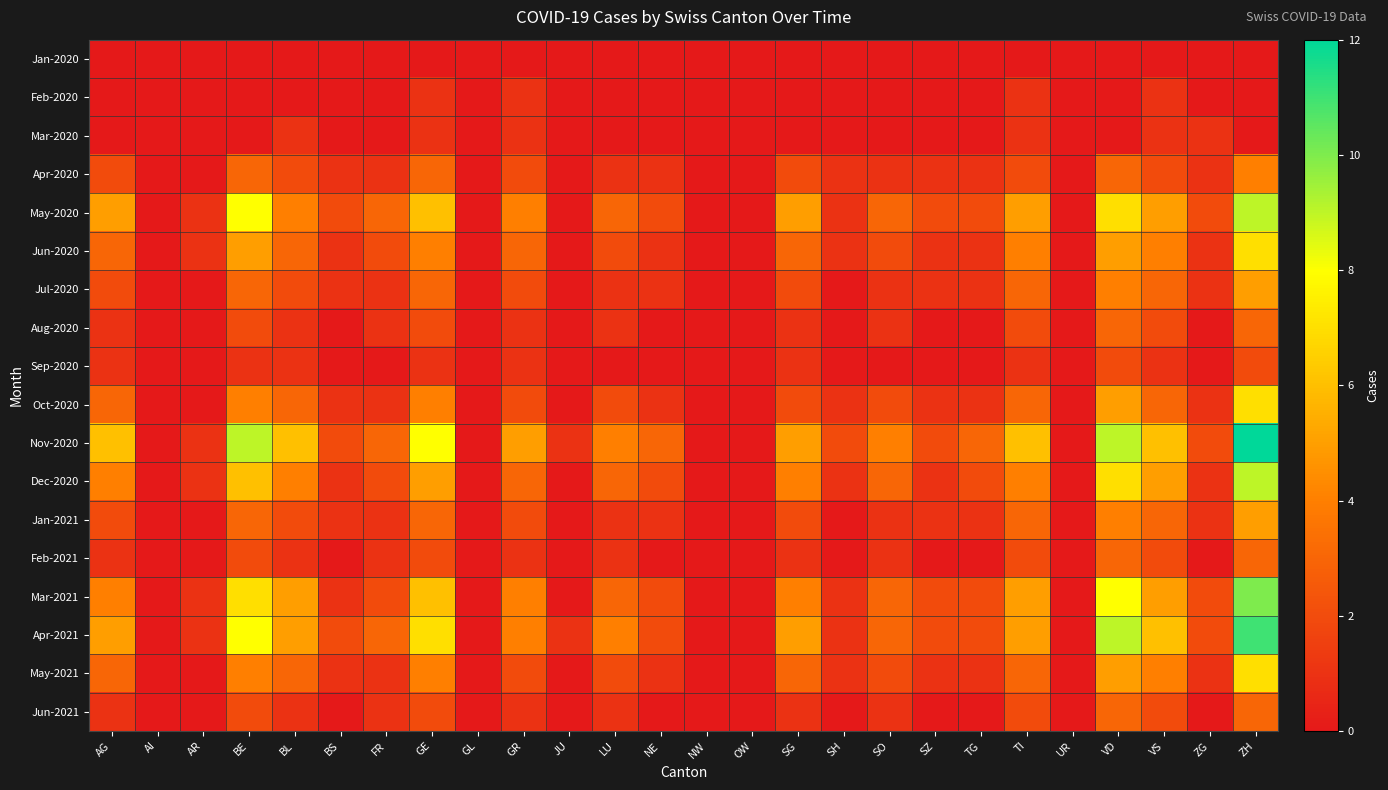

Which series has the largest total across all categories?

Nov-2020